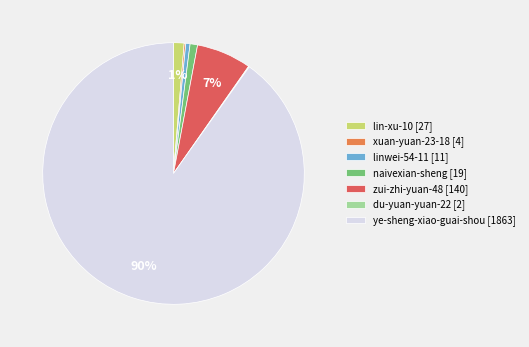

True or false: zui-zhi-yuan-48 [140] accounts for 7% of the total.

True